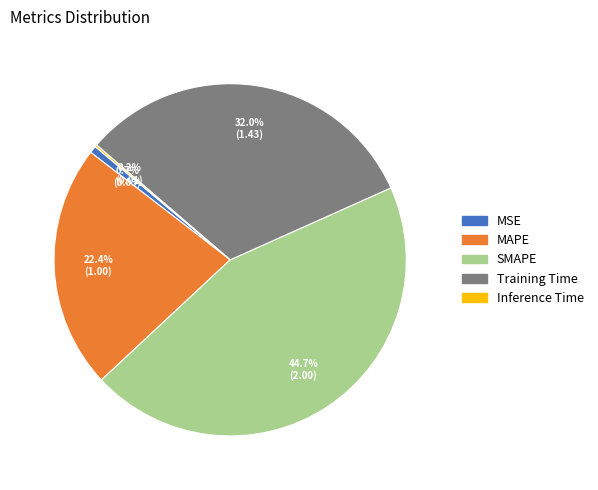

To the nearest percent, what is the average slice percentage?

20%